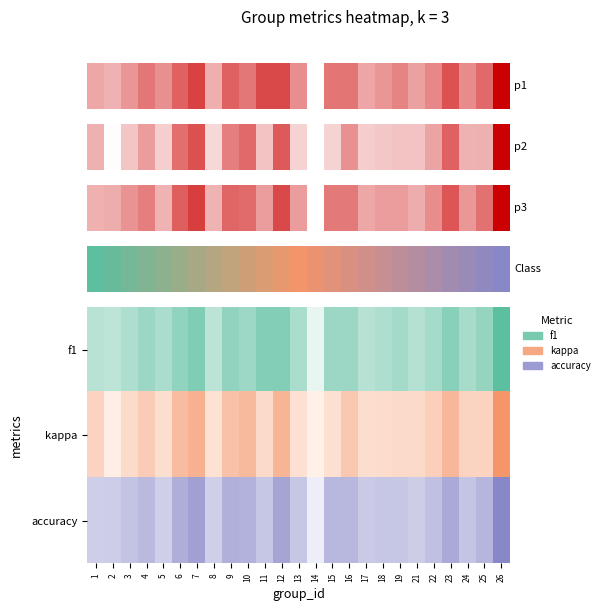

Where is the data nearest to the value 0?

1